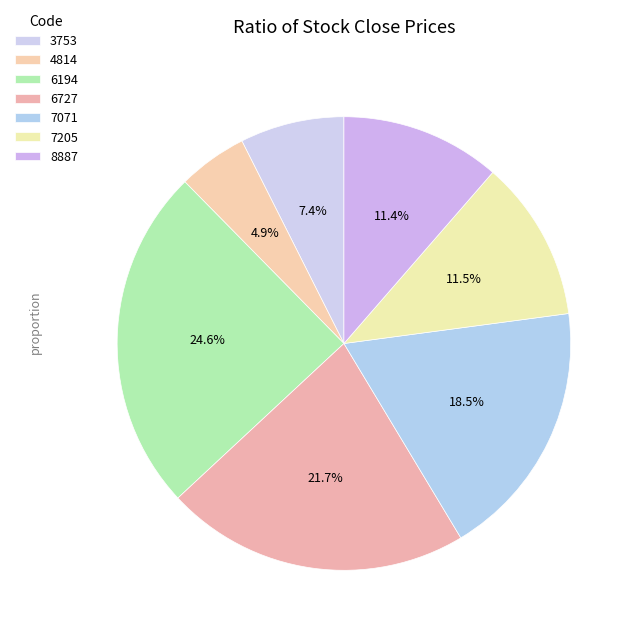

Rank the categories by value from highest to lowest.

6194, 6727, 7071, 7205, 8887, 3753, 4814